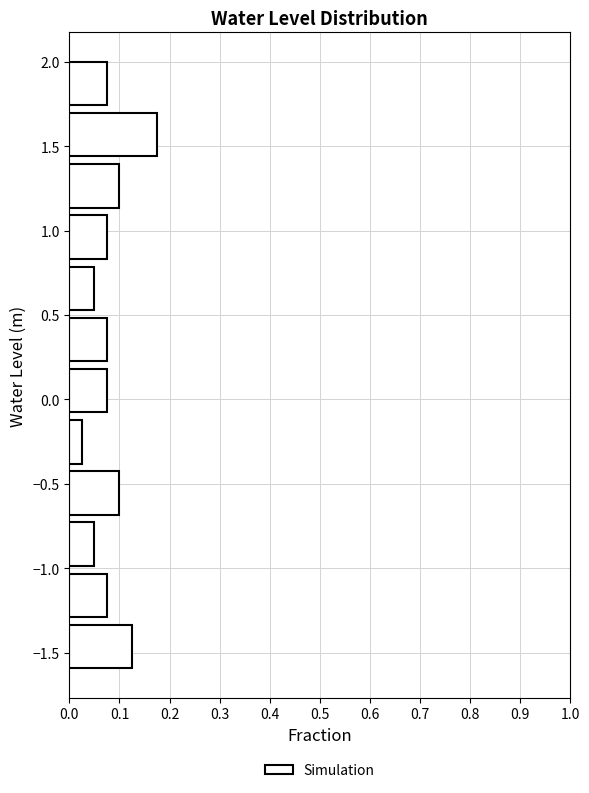

Reading bottom to top, transcribe this chart: for each bar, give the range it covers on the y-axis and its length. Neither the bar edges nor the lengths are printed on the chart, so give them approximately, as read against the axes.

-1.6 to -1.3: 0.13
-1.3 to -1.0: 0.08
-1.0 to -0.7: 0.05
-0.7 to -0.4: 0.10
-0.4 to -0.1: 0.03
-0.1 to 0.2: 0.08
0.2 to 0.5: 0.08
0.5 to 0.8: 0.05
0.8 to 1.1: 0.08
1.1 to 1.4: 0.10
1.4 to 1.7: 0.18
1.7 to 2.0: 0.08